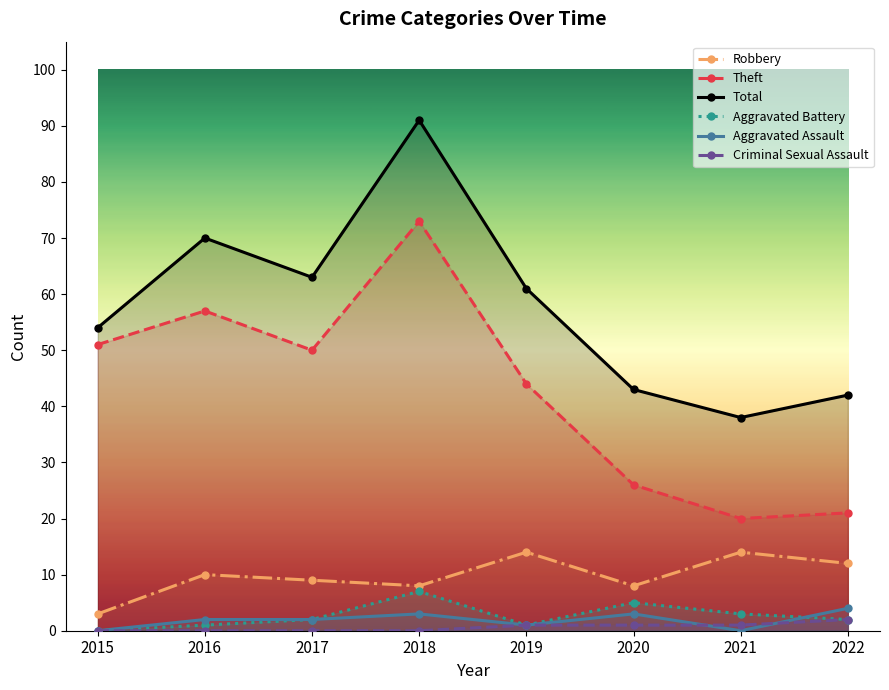

How many lines are shown in the chart?

6